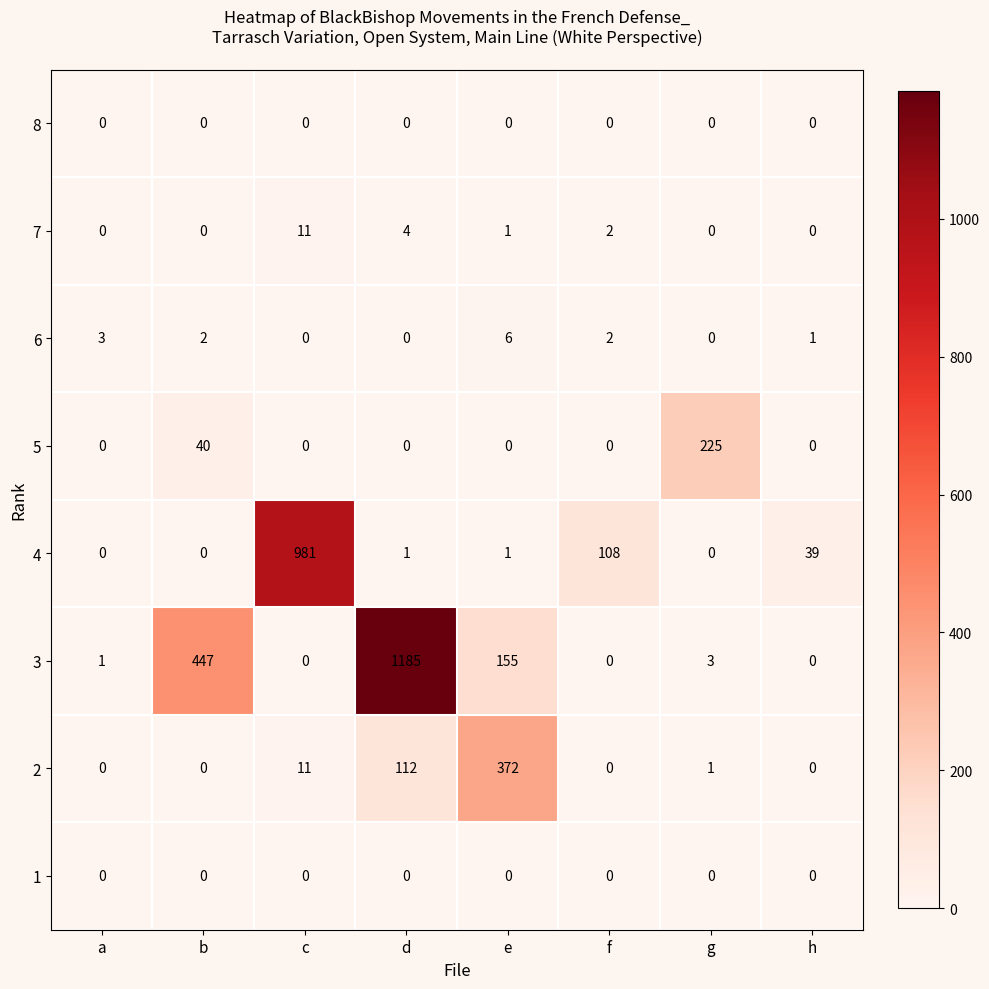

What is the difference between the second highest and second lowest values in the 5 series?

40